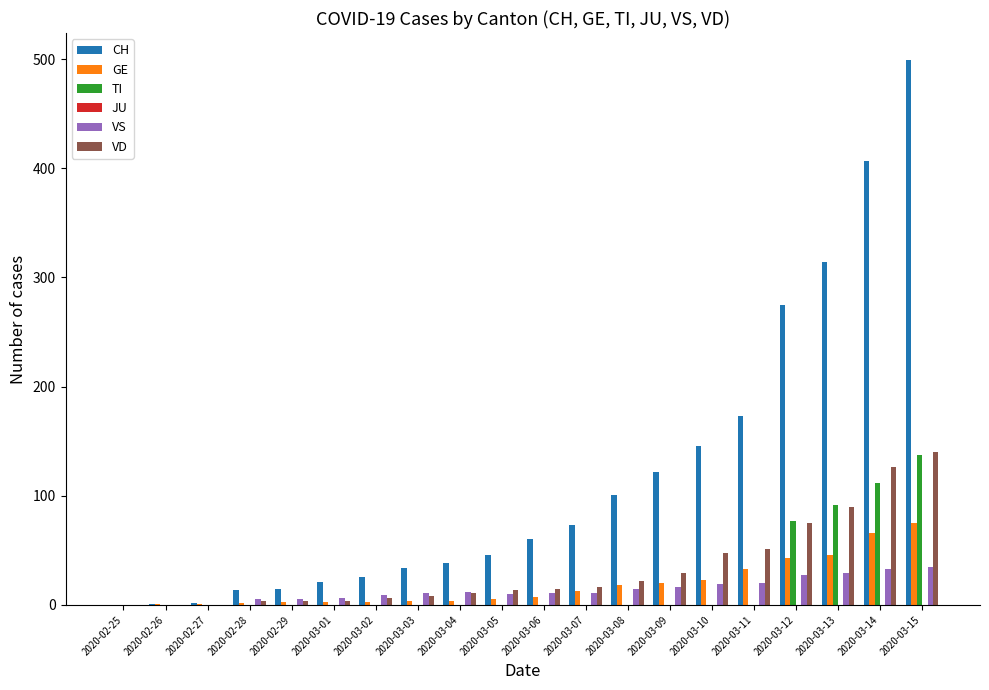

Between 2020-03-01 and 2020-03-11, which series saw the biggest shift?

CH